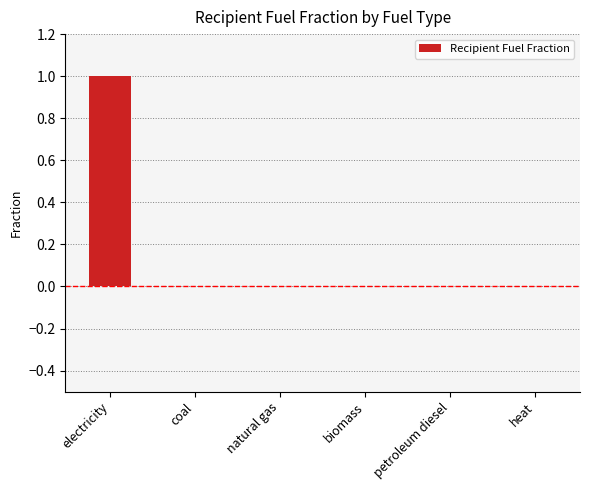

The chart shows a value of 0 at petroleum diesel. True or false?

True